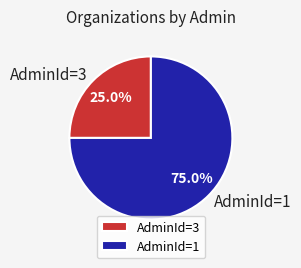

How many slices are in this pie chart?

2